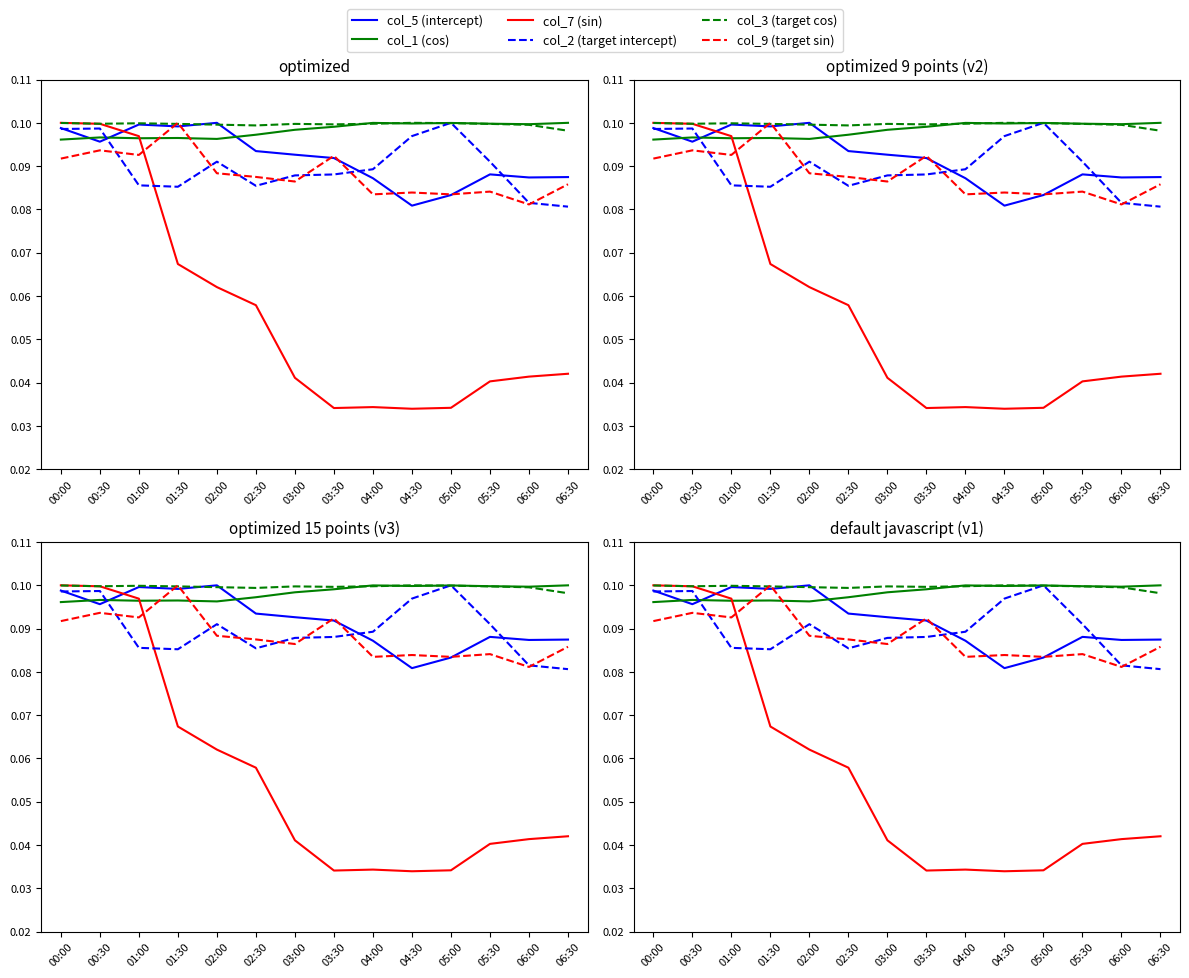

Reading left to right, extract all data points from this chart.

col_5 (intercept): 00:00=0.1	00:30=0.1	01:00=0.1	01:30=0.1	02:00=0.1	02:30=0.1	03:00=0.1	03:30=0.1	04:00=0.1	04:30=0.1	05:00=0.1	05:30=0.1	06:00=0.1	06:30=0.1
col_1 (cos): 00:00=0.1	00:30=0.1	01:00=0.1	01:30=0.1	02:00=0.1	02:30=0.1	03:00=0.1	03:30=0.1	04:00=0.1	04:30=0.1	05:00=0.1	05:30=0.1	06:00=0.1	06:30=0.1
col_7 (sin): 00:00=0.1	00:30=0.1	01:00=0.1	01:30=0.1	02:00=0.1	02:30=0.1	03:00=0.0	03:30=0.0	04:00=0.0	04:30=0.0	05:00=0.0	05:30=0.0	06:00=0.0	06:30=0.0
col_2 (target intercept): 00:00=0.1	00:30=0.1	01:00=0.1	01:30=0.1	02:00=0.1	02:30=0.1	03:00=0.1	03:30=0.1	04:00=0.1	04:30=0.1	05:00=0.1	05:30=0.1	06:00=0.1	06:30=0.1
col_3 (target cos): 00:00=0.1	00:30=0.1	01:00=0.1	01:30=0.1	02:00=0.1	02:30=0.1	03:00=0.1	03:30=0.1	04:00=0.1	04:30=0.1	05:00=0.1	05:30=0.1	06:00=0.1	06:30=0.1
col_9 (target sin): 00:00=0.1	00:30=0.1	01:00=0.1	01:30=0.1	02:00=0.1	02:30=0.1	03:00=0.1	03:30=0.1	04:00=0.1	04:30=0.1	05:00=0.1	05:30=0.1	06:00=0.1	06:30=0.1